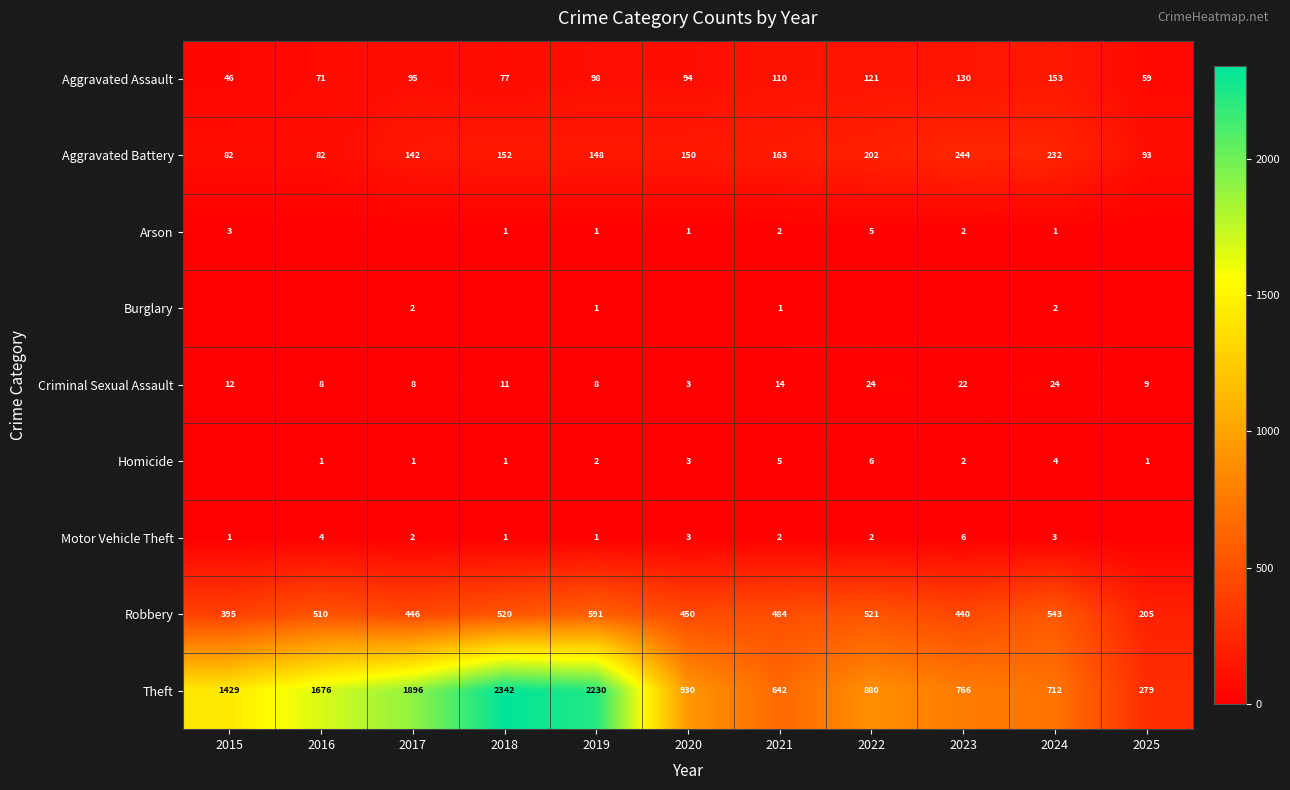

What is the spread (max minus min) of values at 2024?

711